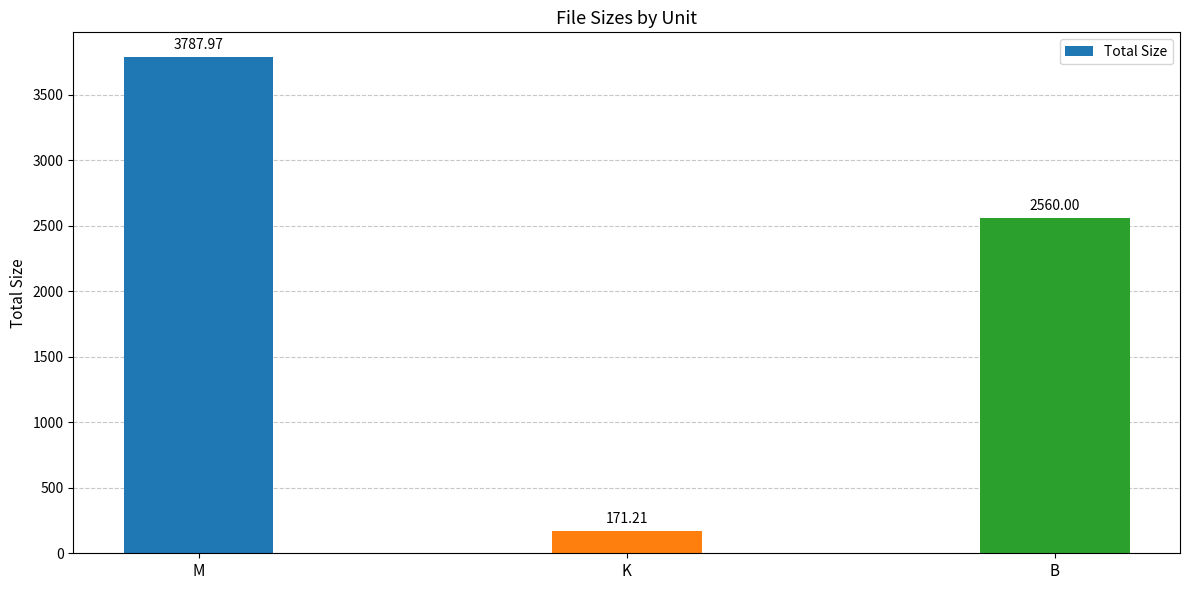

Rank the categories by value from highest to lowest.

M, B, K